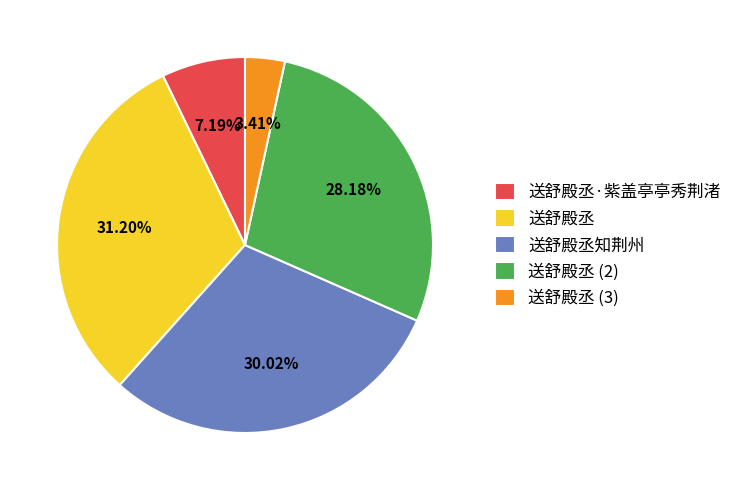

True or false: 送舒殿丞·紫盖亭亭秀荆渚 accounts for 7% of the total.

True